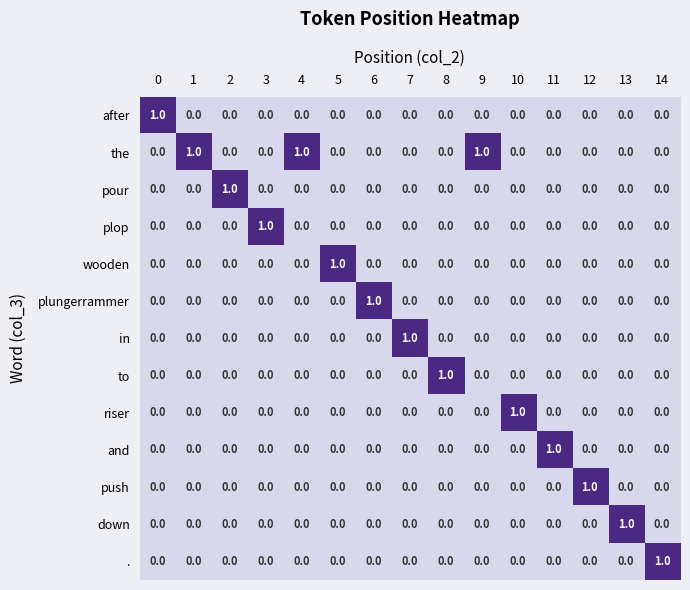

True or false: to has a value of 0 at 7.

True